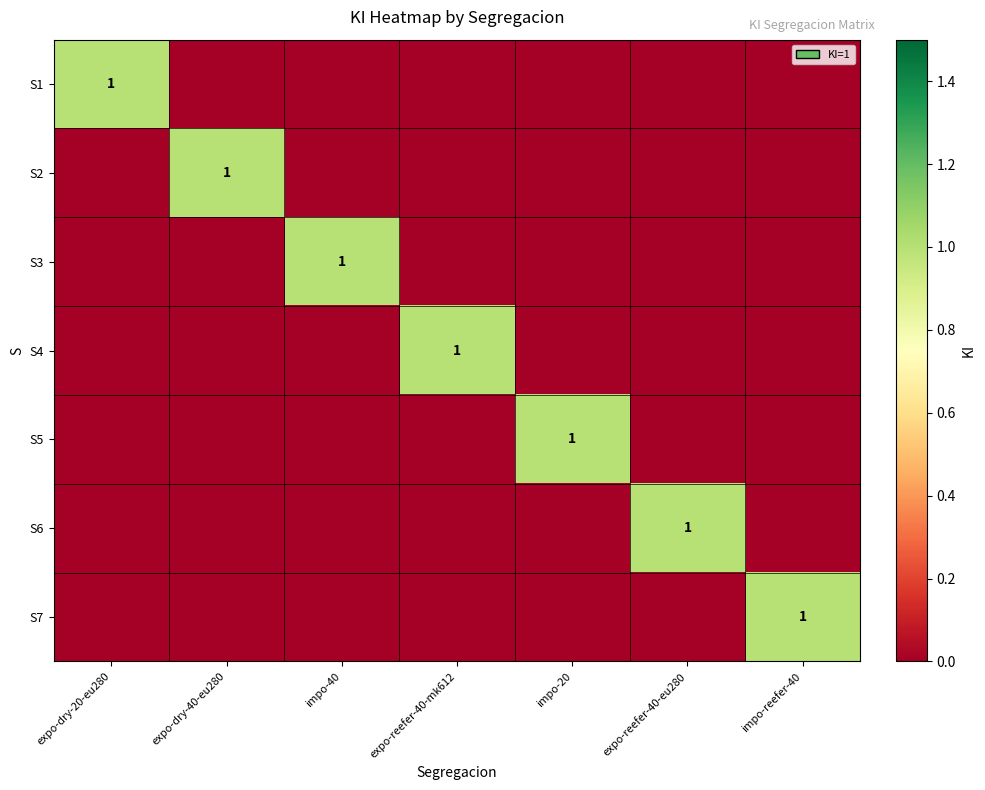

What is the difference between the maximum and minimum values in the S2 series?

1